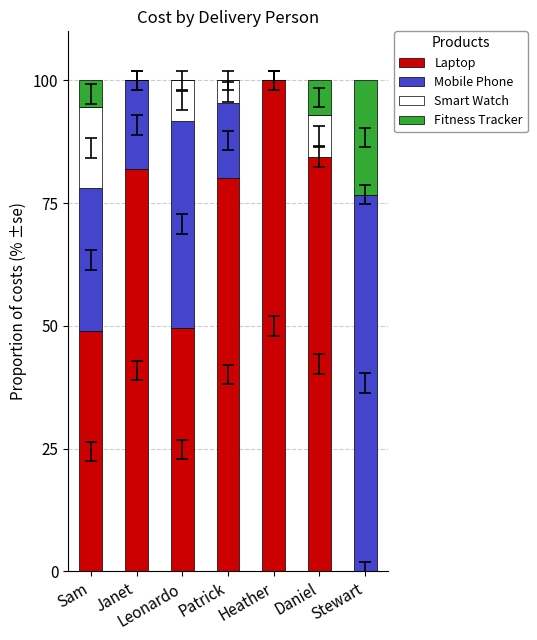

What is the sum of the Laptop values at Stewart and Patrick?

80.2